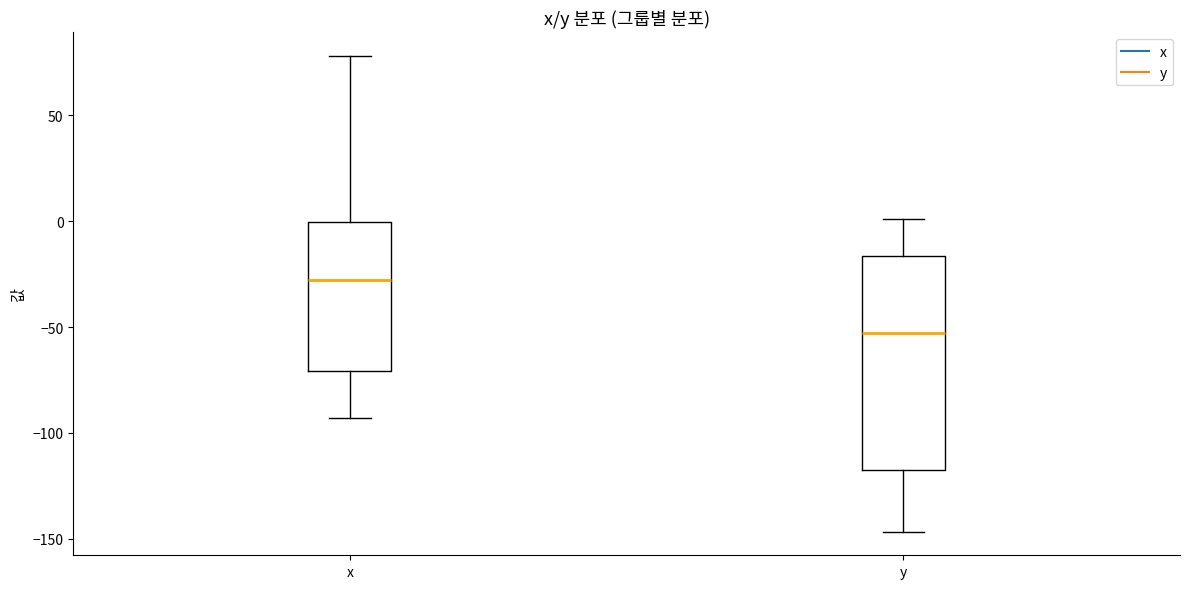

Reading left to right, transcribe this box plot: for each box, give where its median line is, the range the box spans, and where its two whiskers end, as read against the y-axis. The values are not printed on the chart, so give them approximately, as read against the axis.

x: median -30, box -70 to 0, whiskers -95 to 80
y: median -55, box -120 to -15, whiskers -145 to 0